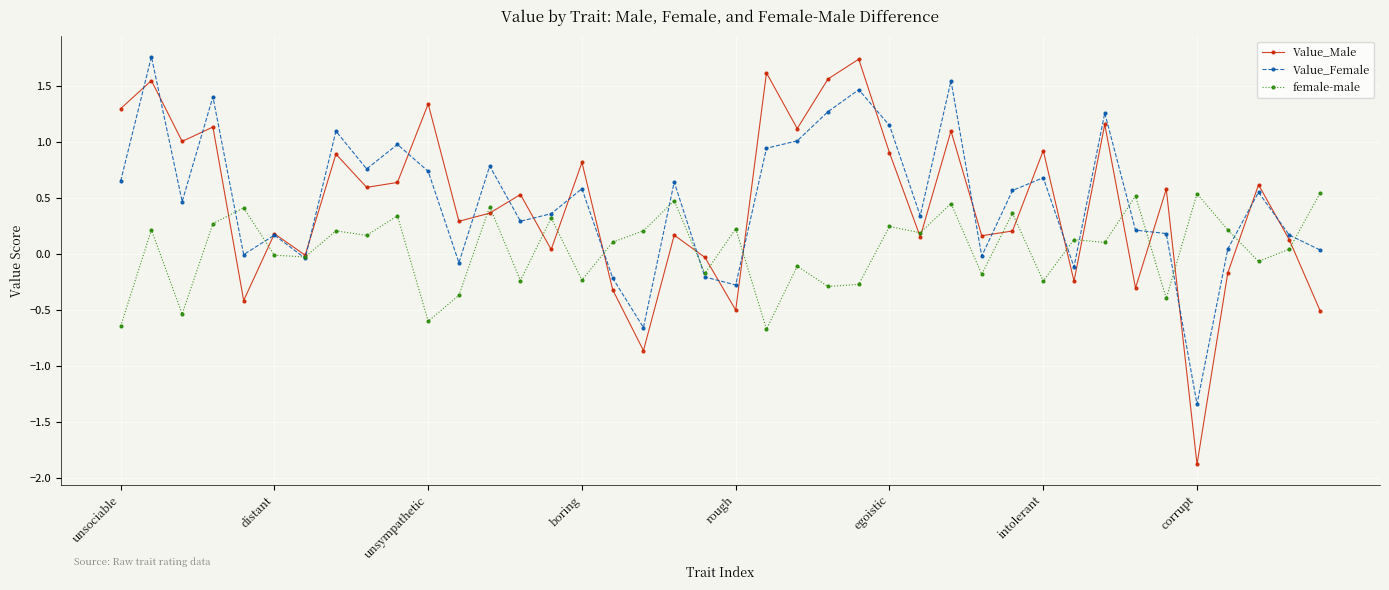

What is the minimum value shown in the chart?

-1.9